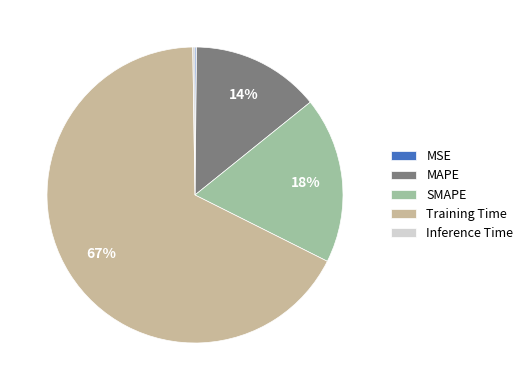

To the nearest percent, what is the average slice percentage?

20%